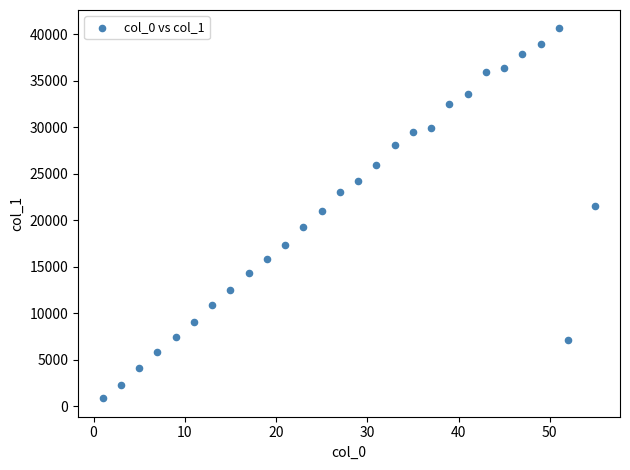

What is the range of Y values (max minus min)?

39725